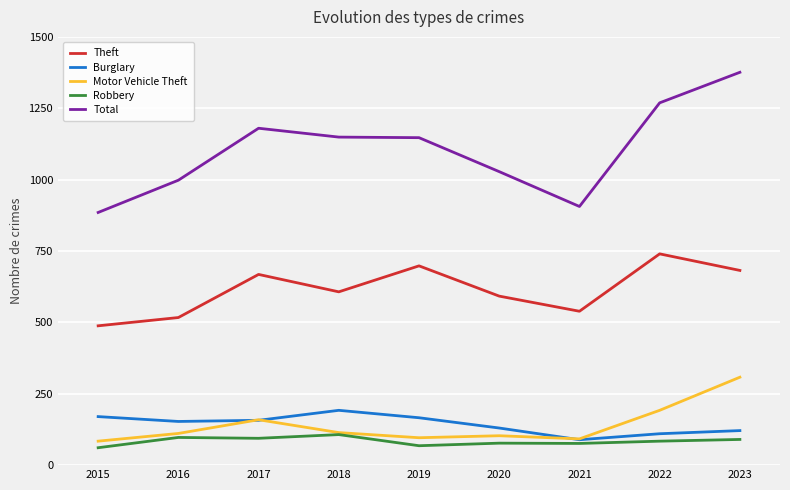

What is the difference between the maximum and minimum values in the Theft series?

252